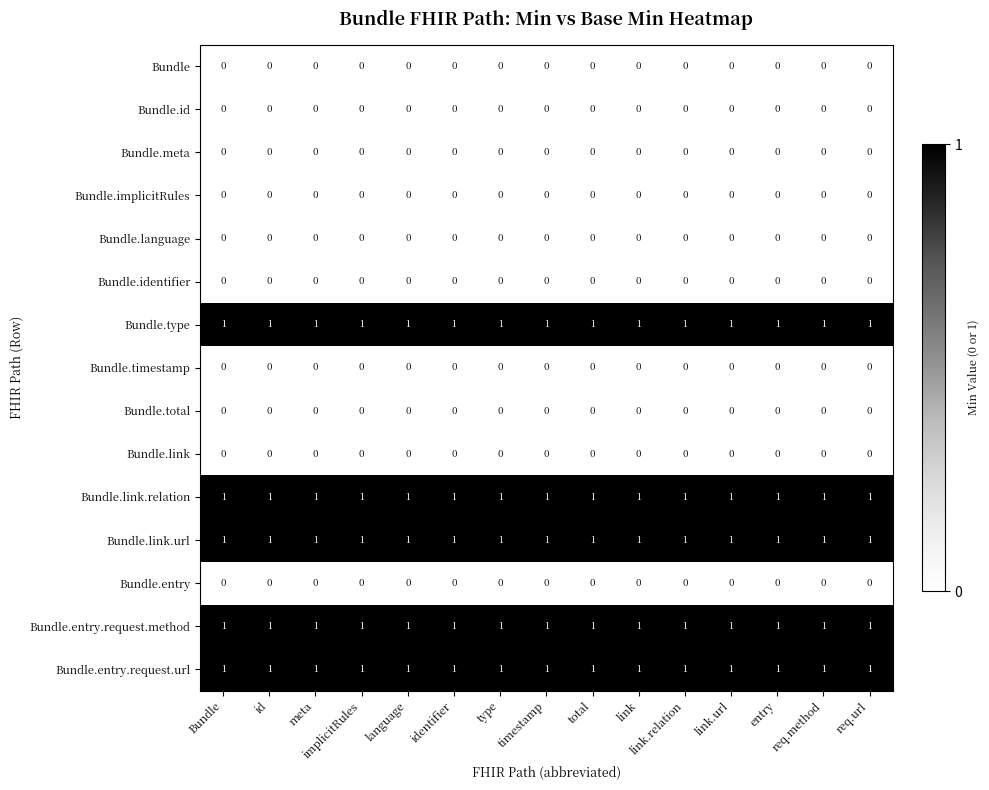

At how many categories does at least one series exceed 0?

15